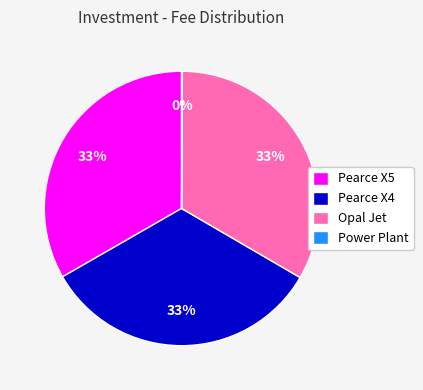

Does Opal Jet represent more than half of the total?

No